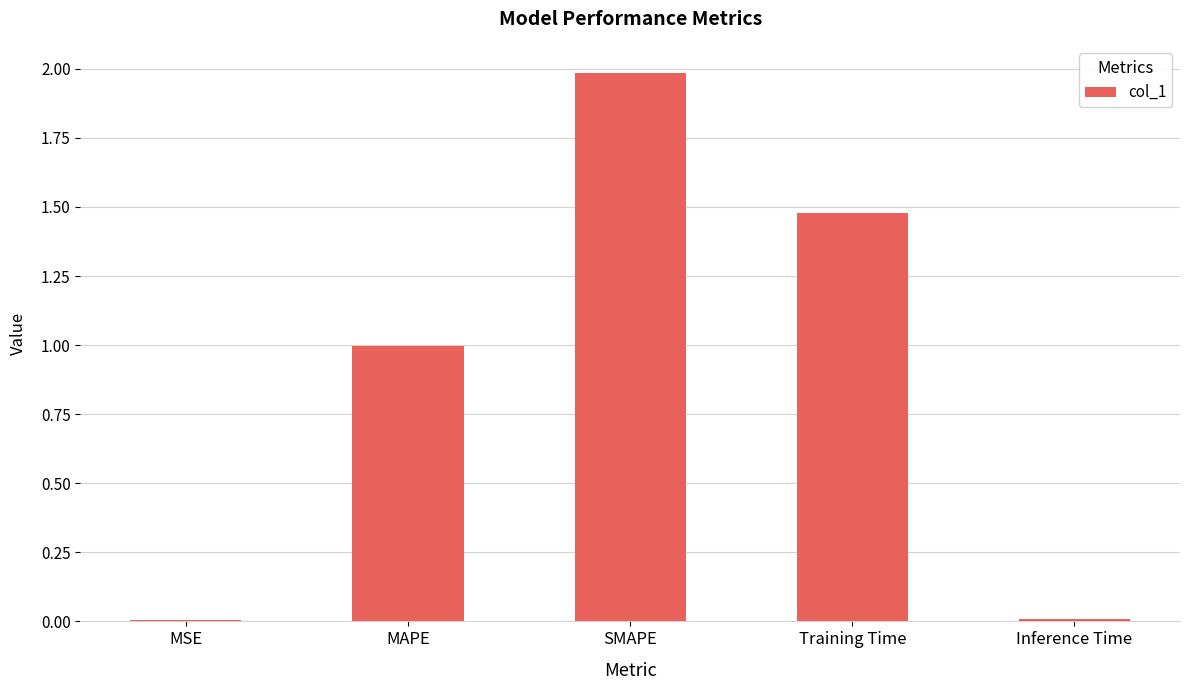

What is the change in value from MSE to Training Time?

+1.5